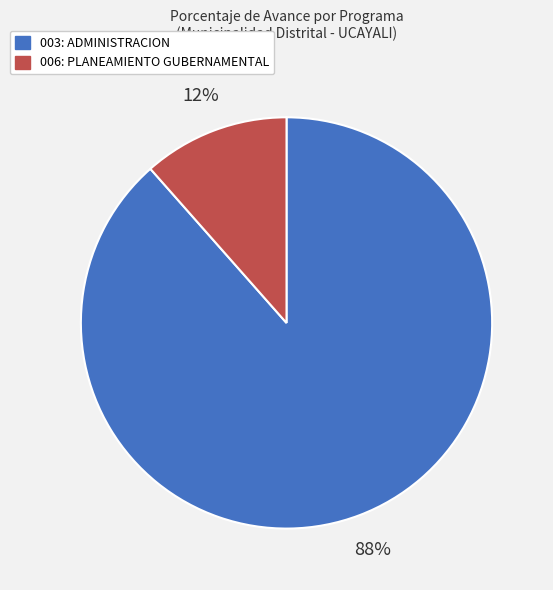

Does 003: ADMINISTRACION account for over 50% of the chart?

Yes